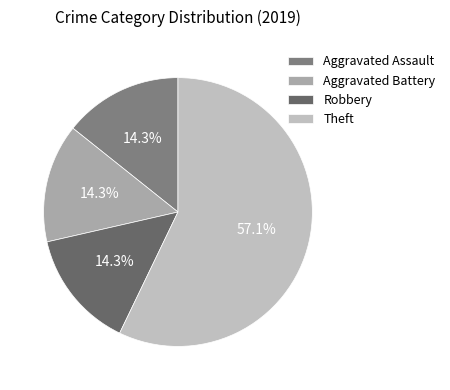

Does Aggravated Battery account for over 50% of the chart?

No